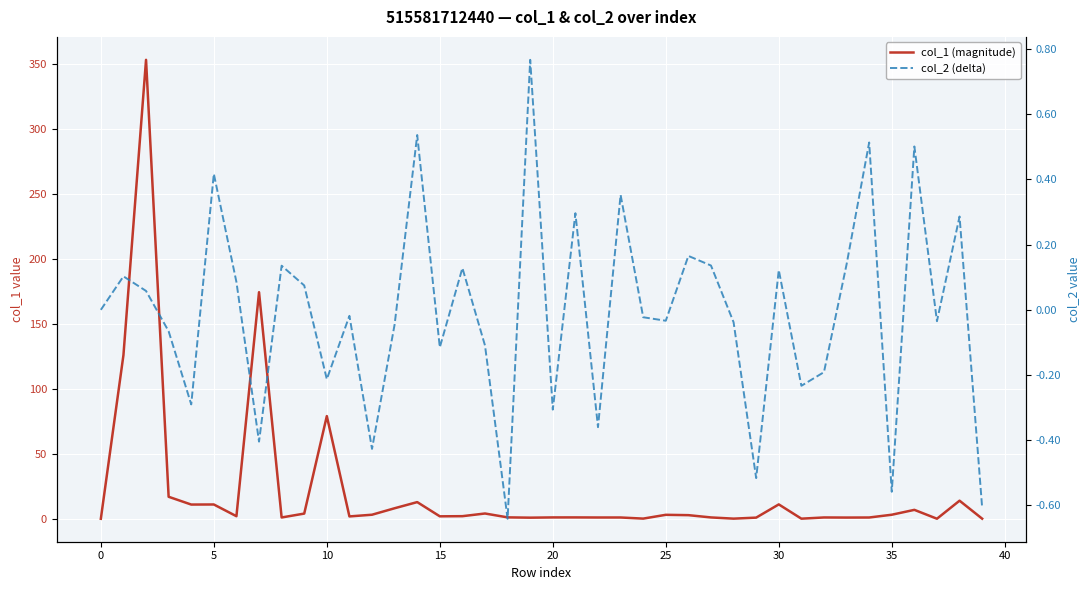

What is the difference between the maximum and minimum values in the col_1 (magnitude) series?

353.0